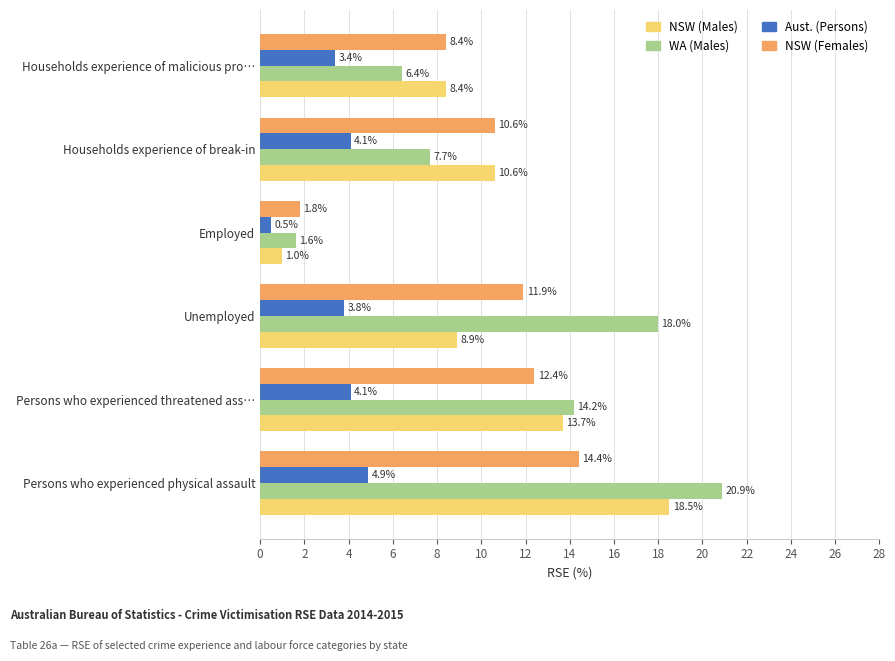

What is the spread (max minus min) of values at Unemployed?

14.2